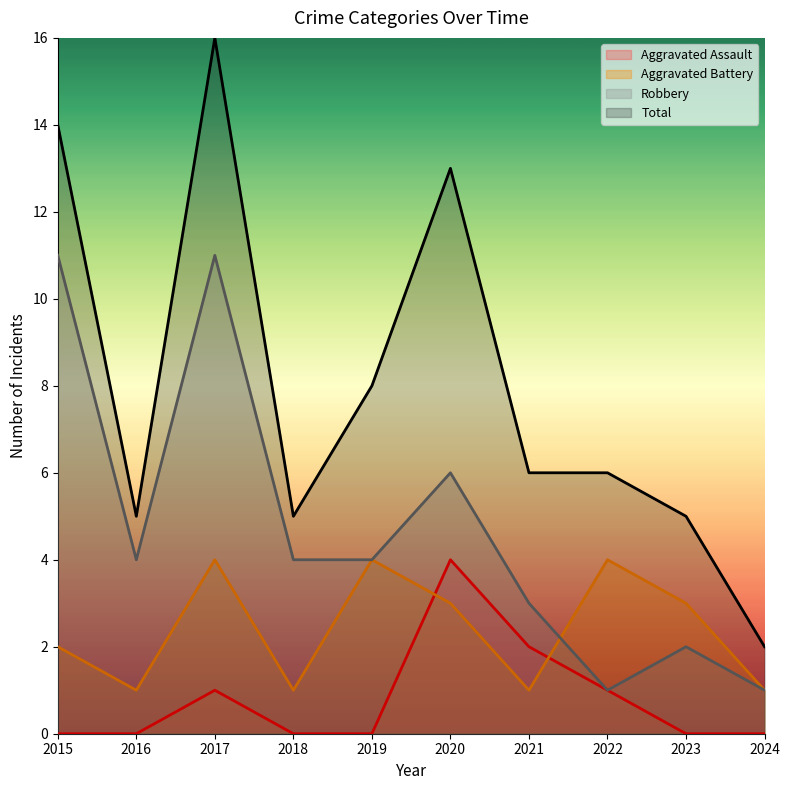

True or false: Aggravated Assault has more than 1 interior local peaks.

True